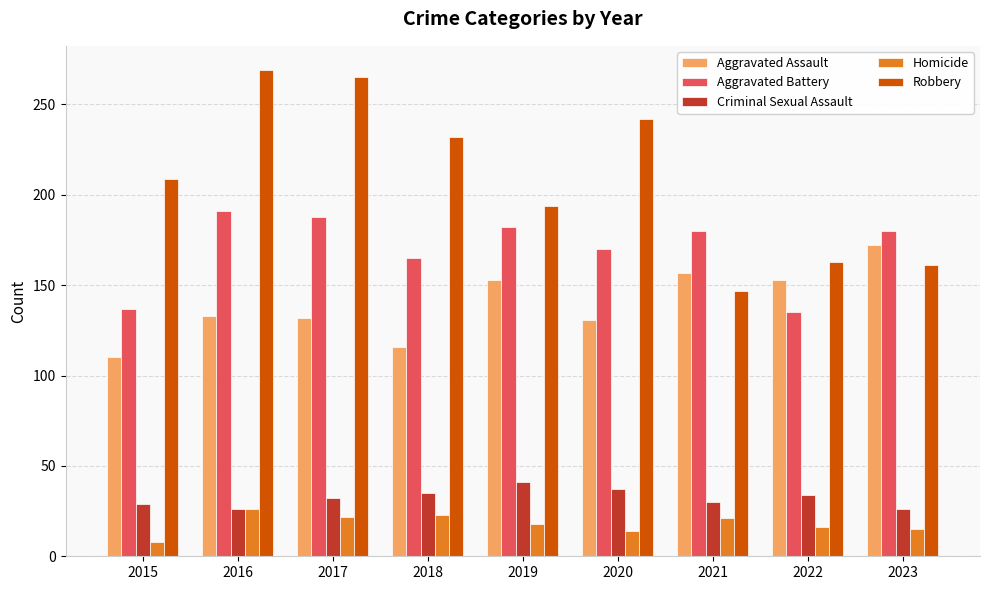

The Robbery series shows 285 at 2022. True or false?

False